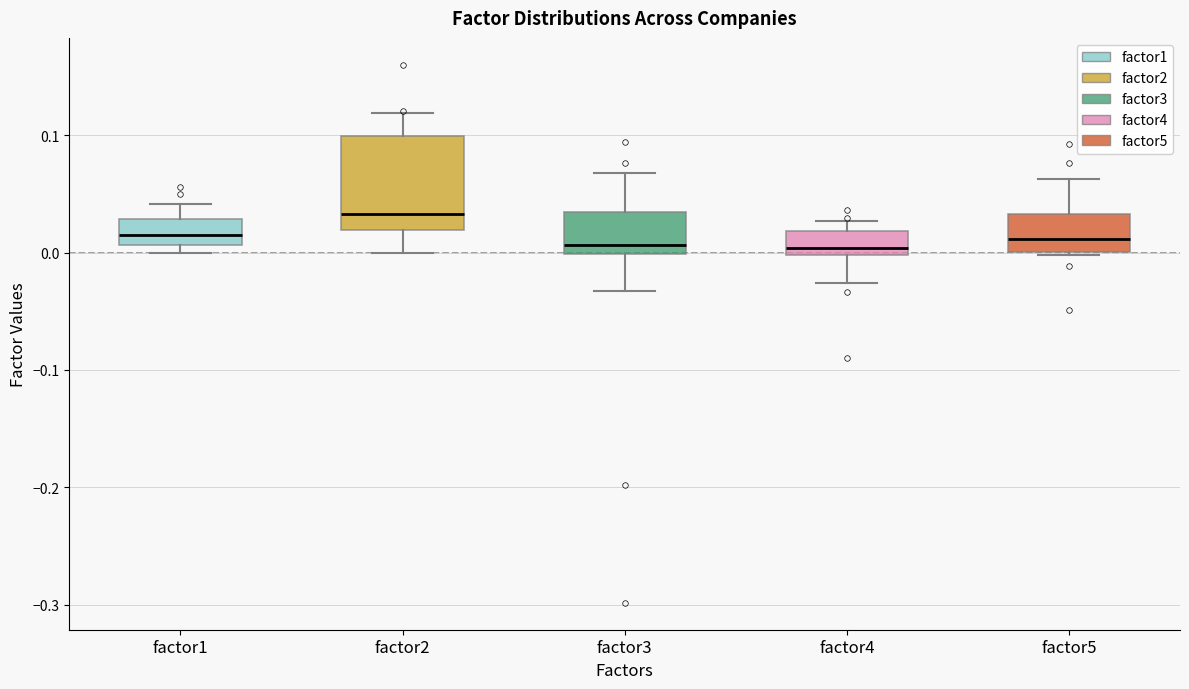

Where is the upper edge of the box for factor5 on the y-axis? The values are not printed on the chart, so give them approximately, as read against the axis.

0.03